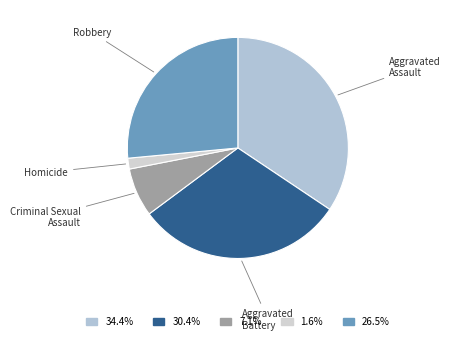

Is there any slice that represents more than half of the pie?

No